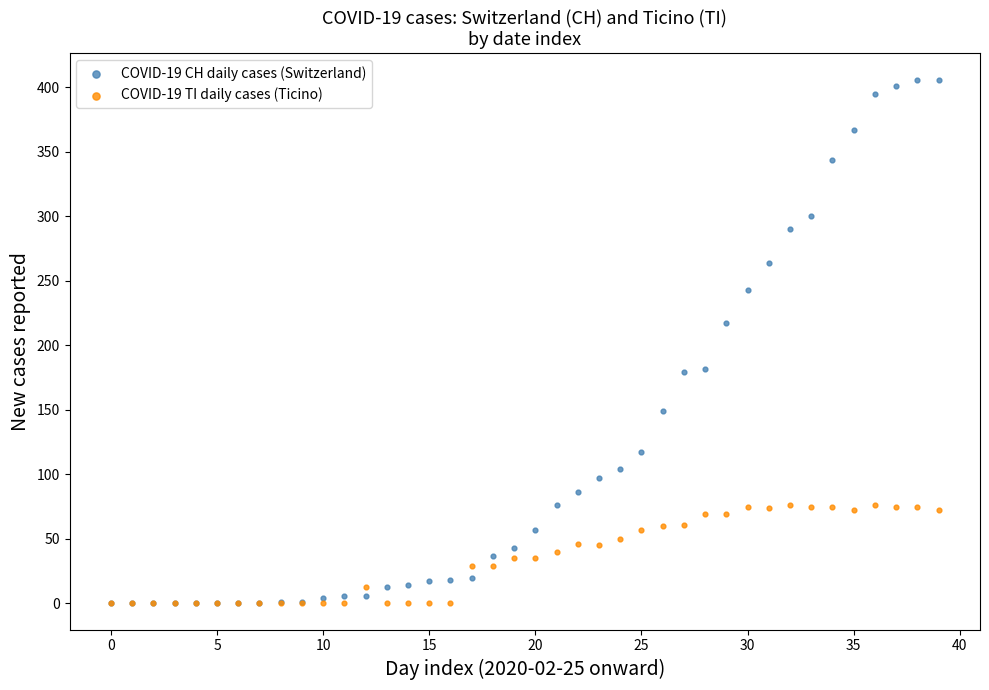

What are all the series names shown in the legend?

COVID-19 CH daily cases (Switzerland), COVID-19 TI daily cases (Ticino)